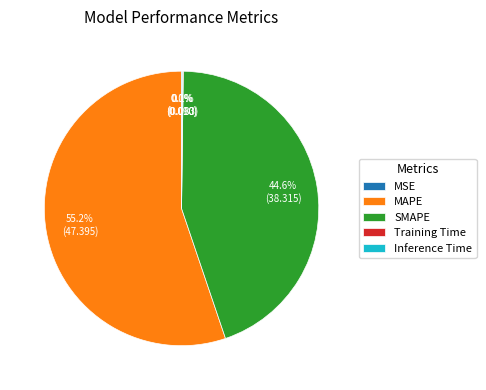

How much of the chart is everything except SMAPE?

55.4%